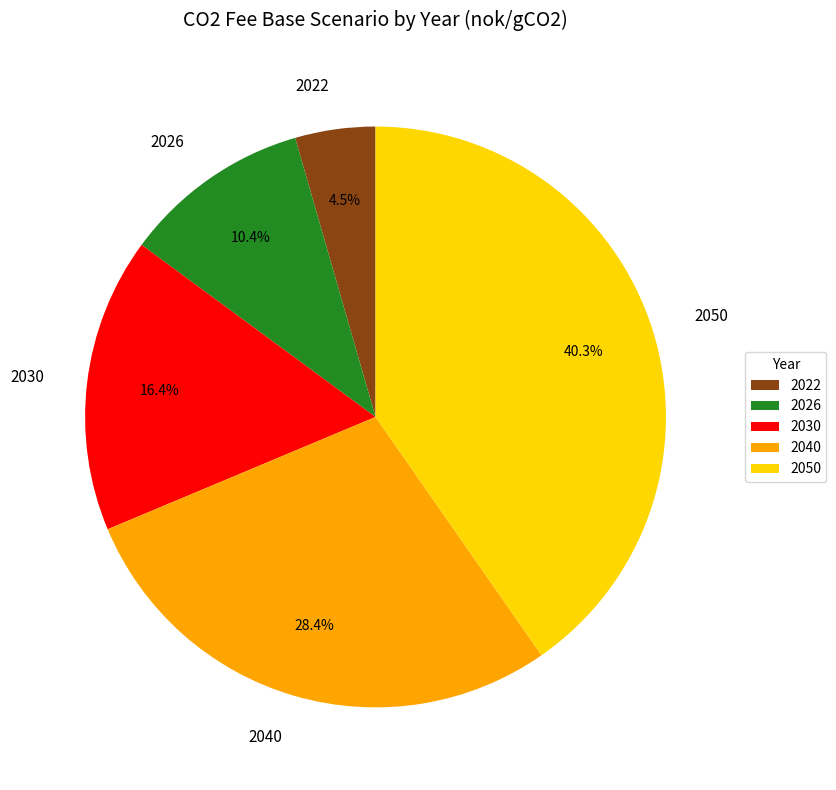

How much of the chart is everything except 2022?

95.5%